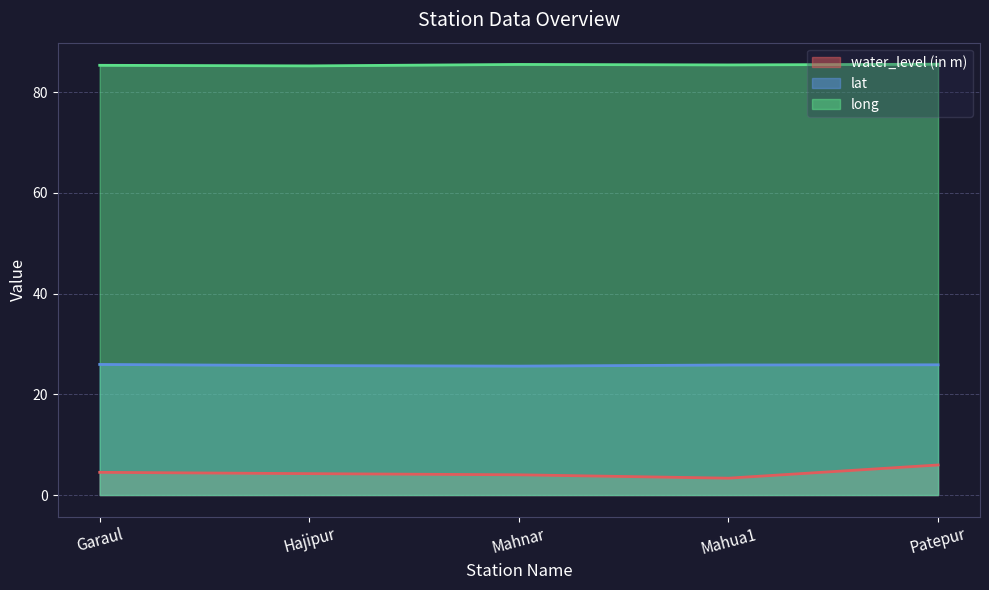

Reading left to right, extract all data points from this chart.

water_level (in m): Garaul=4.5	Hajipur=4.2	Mahnar=4.0	Mahua1=3.4	Patepur=6.0
lat: Garaul=25.9	Hajipur=25.7	Mahnar=25.6	Mahua1=25.8	Patepur=25.9
long: Garaul=85.3	Hajipur=85.2	Mahnar=85.5	Mahua1=85.4	Patepur=85.6